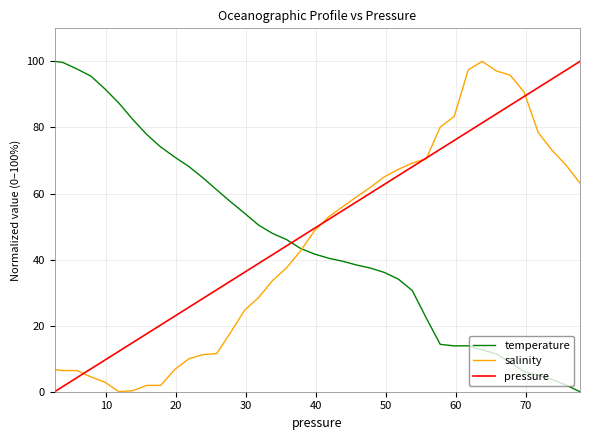

What is the maximum value shown in the chart?

100.0